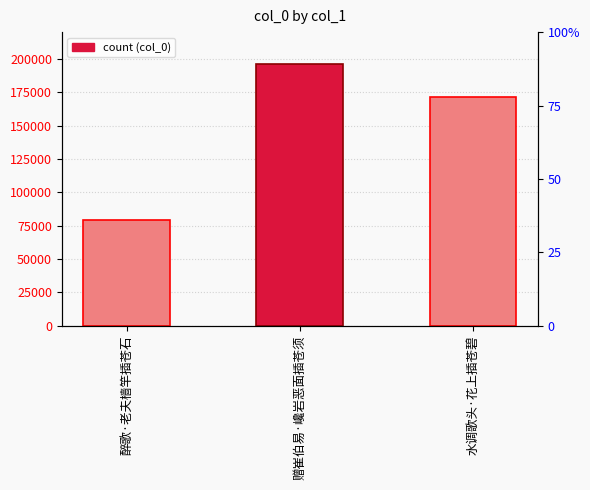

What is the minimum value shown in the chart?

79586